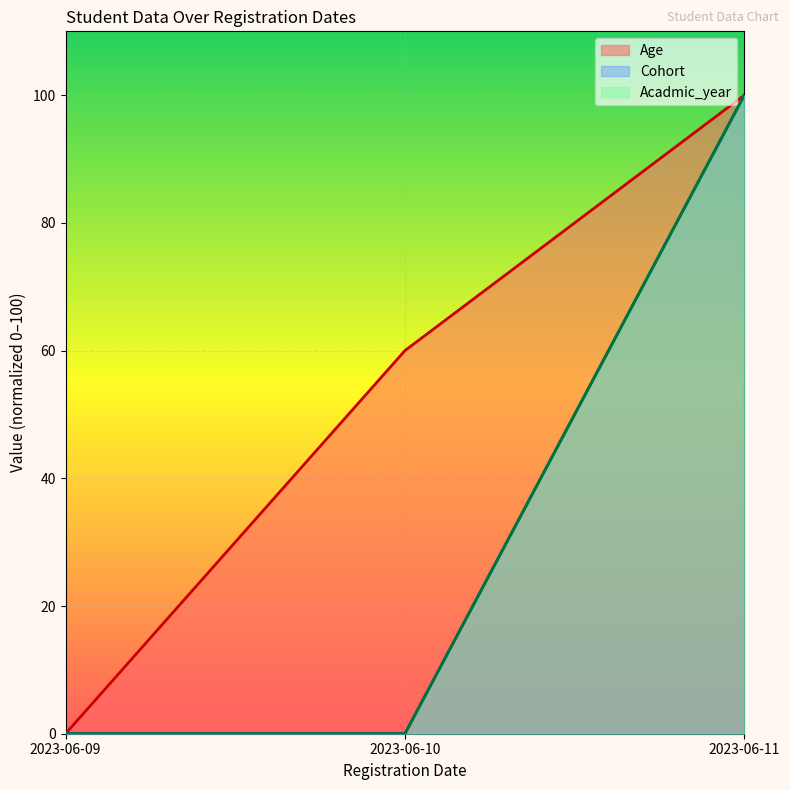

True or false: Age has a value of 0 at 2023-06-09.

True